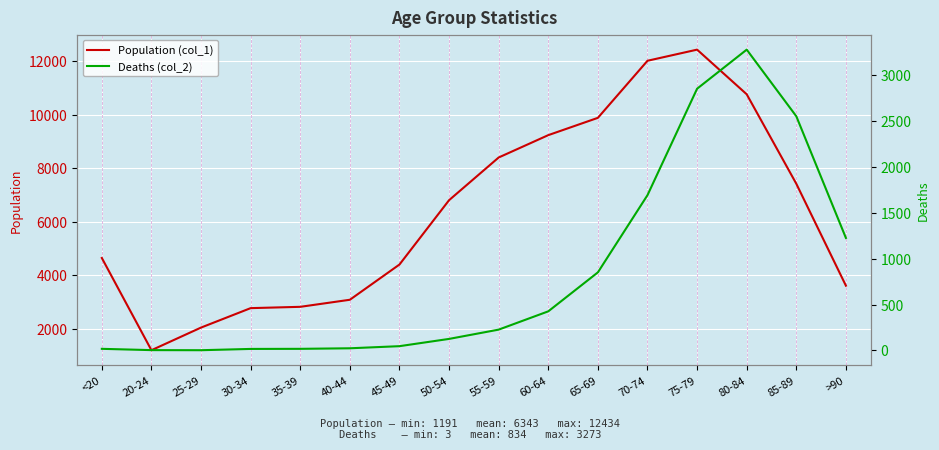

What are all the series names shown in the legend?

Population (col_1), Deaths (col_2)